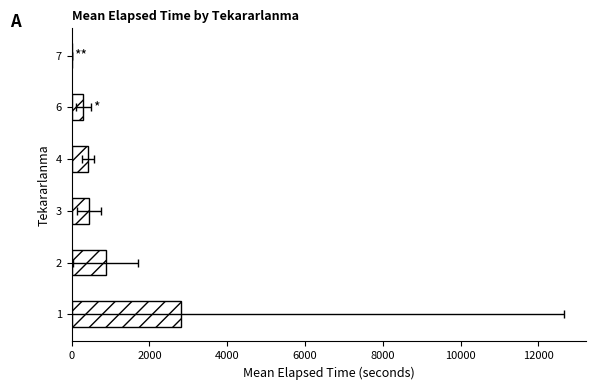

Read the value at 1.

2818.1